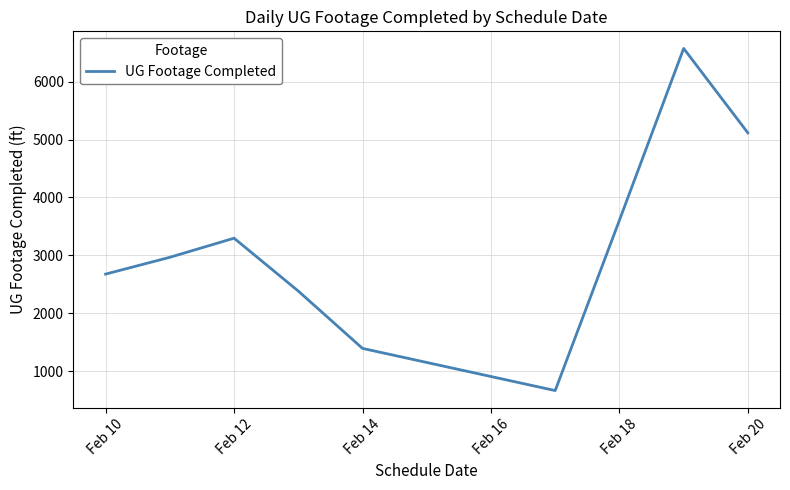

What is the maximum value shown in the chart?

6573